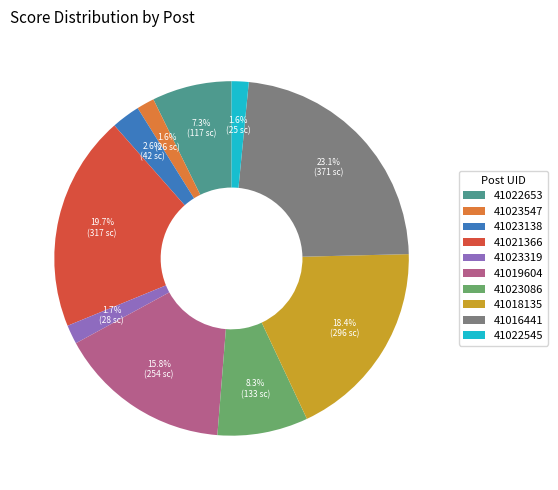

Does 41019604 account for over 50% of the chart?

No